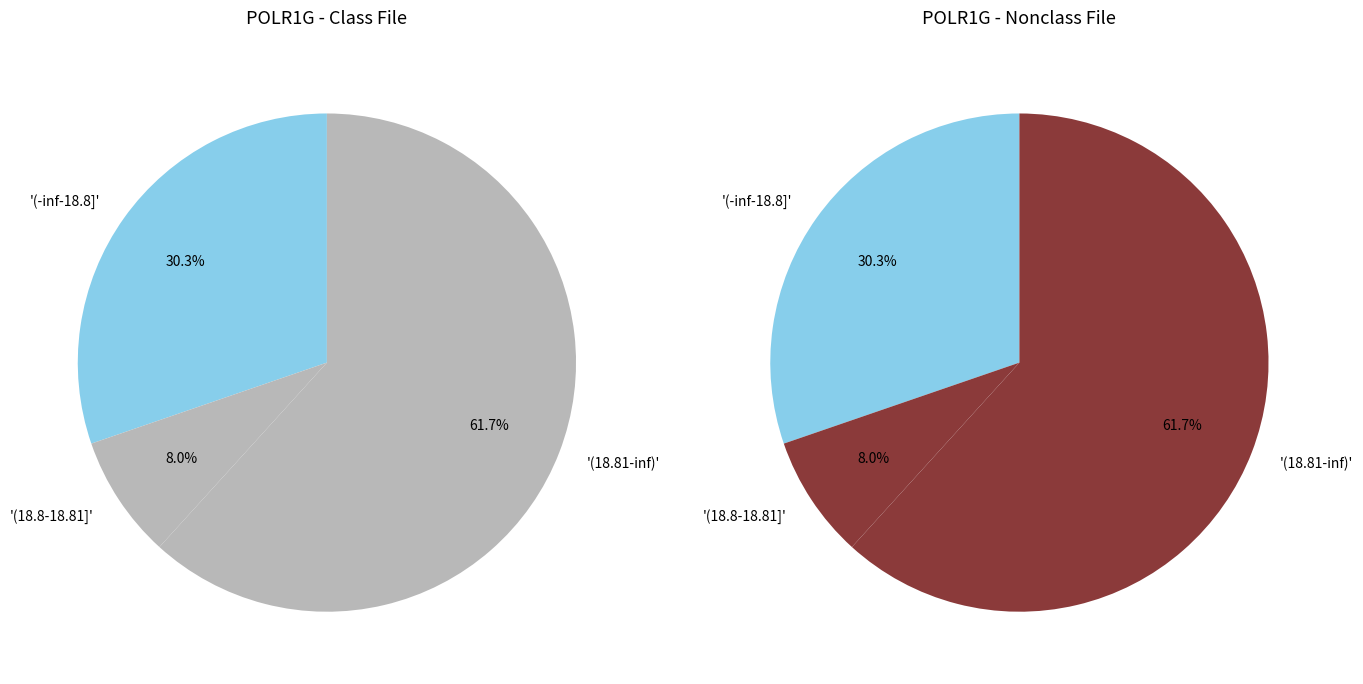

Is it true that 237983 is 1% of the pie?

False